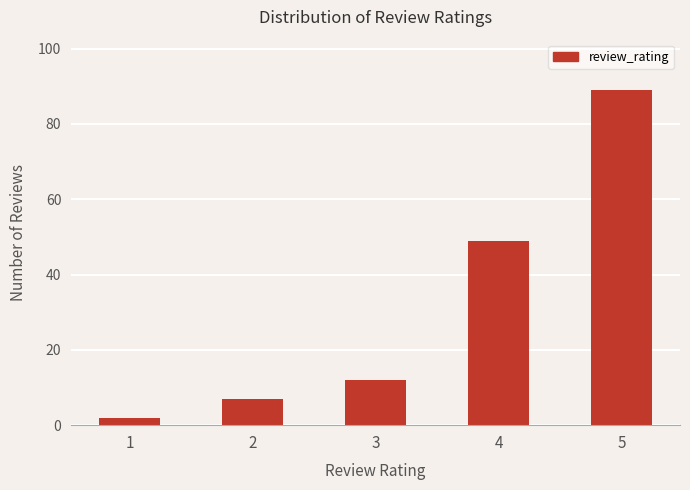

Reading left to right, transcribe all the data shown in this chart.

2	7	12	49	89